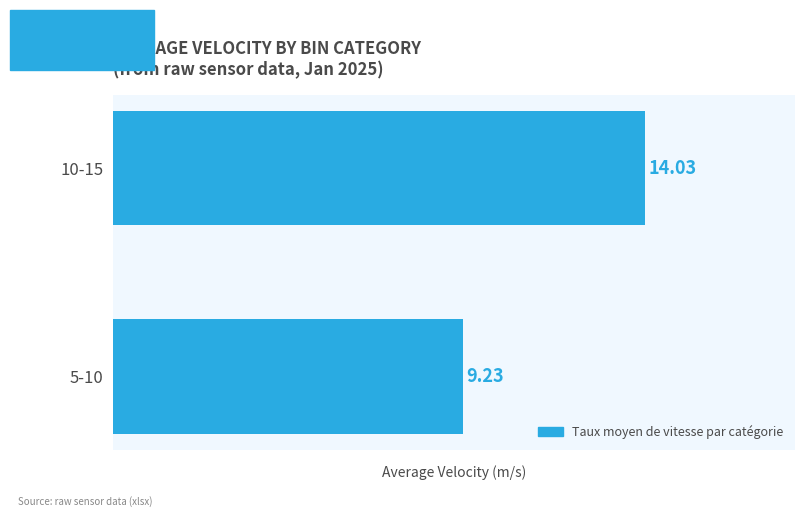

What is the sum of the values at 5-10 and 10-15?

23.3